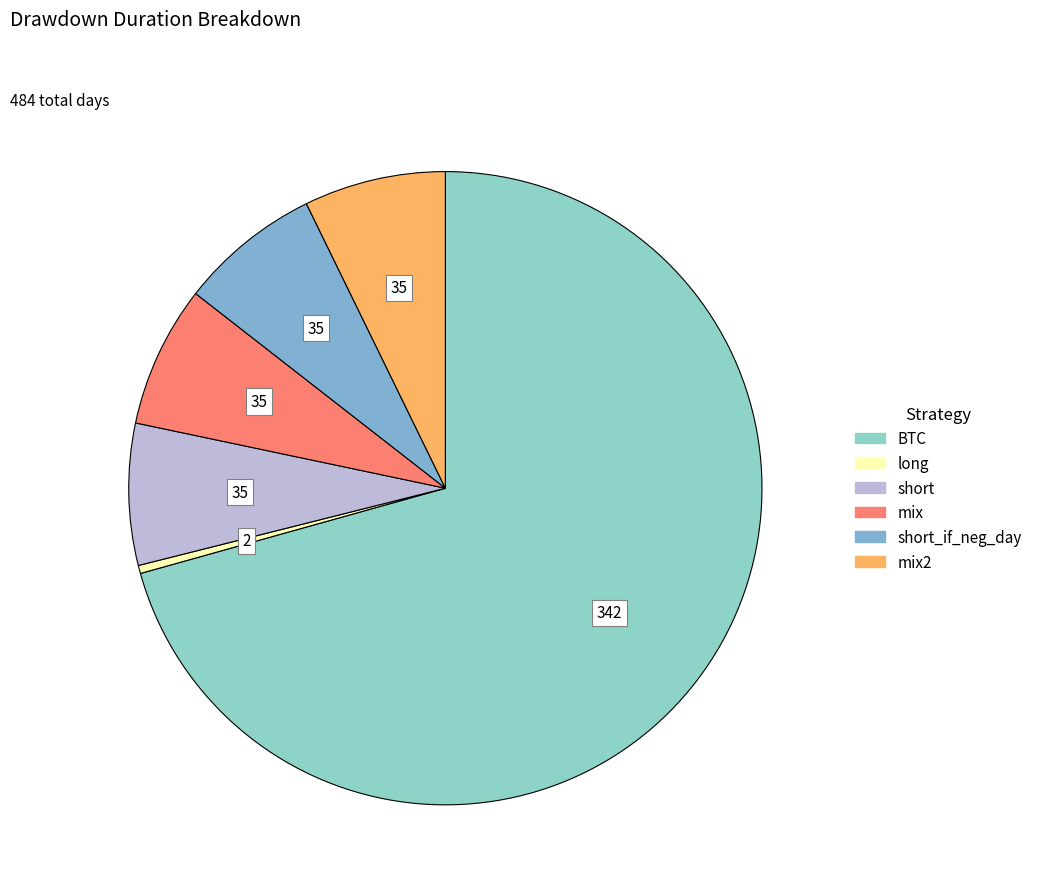

What is the largest slice in the pie chart?

BTC